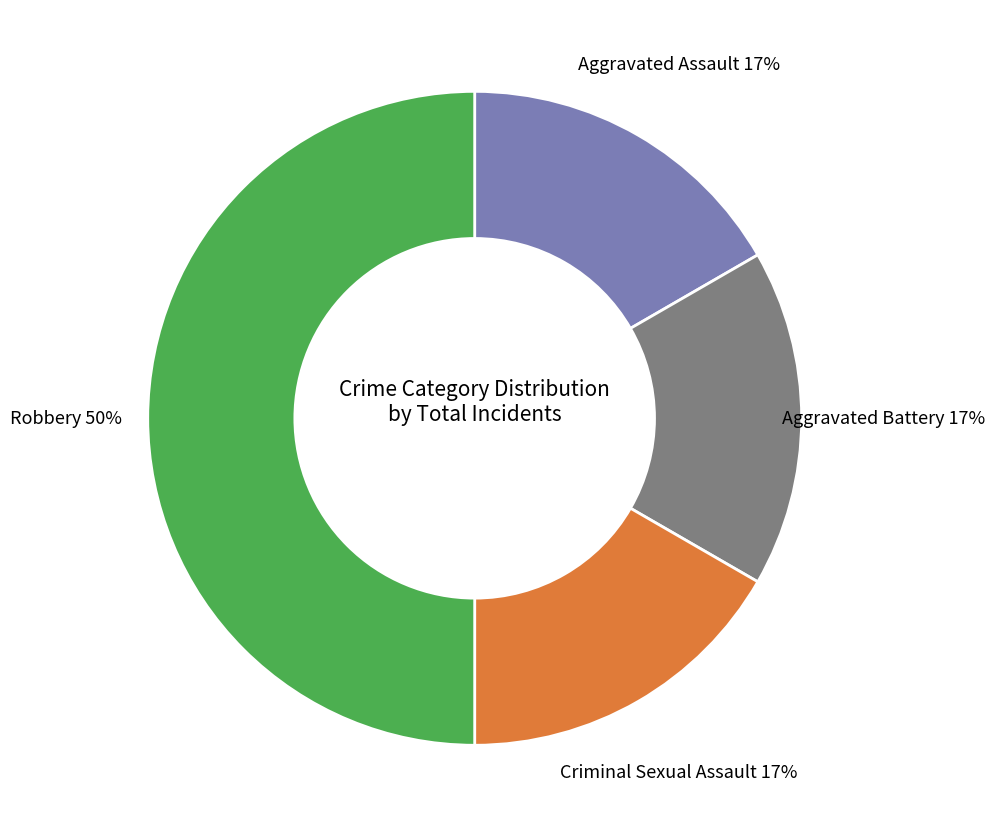

What percentage is the Aggravated Assault slice, to the nearest percent?

17%